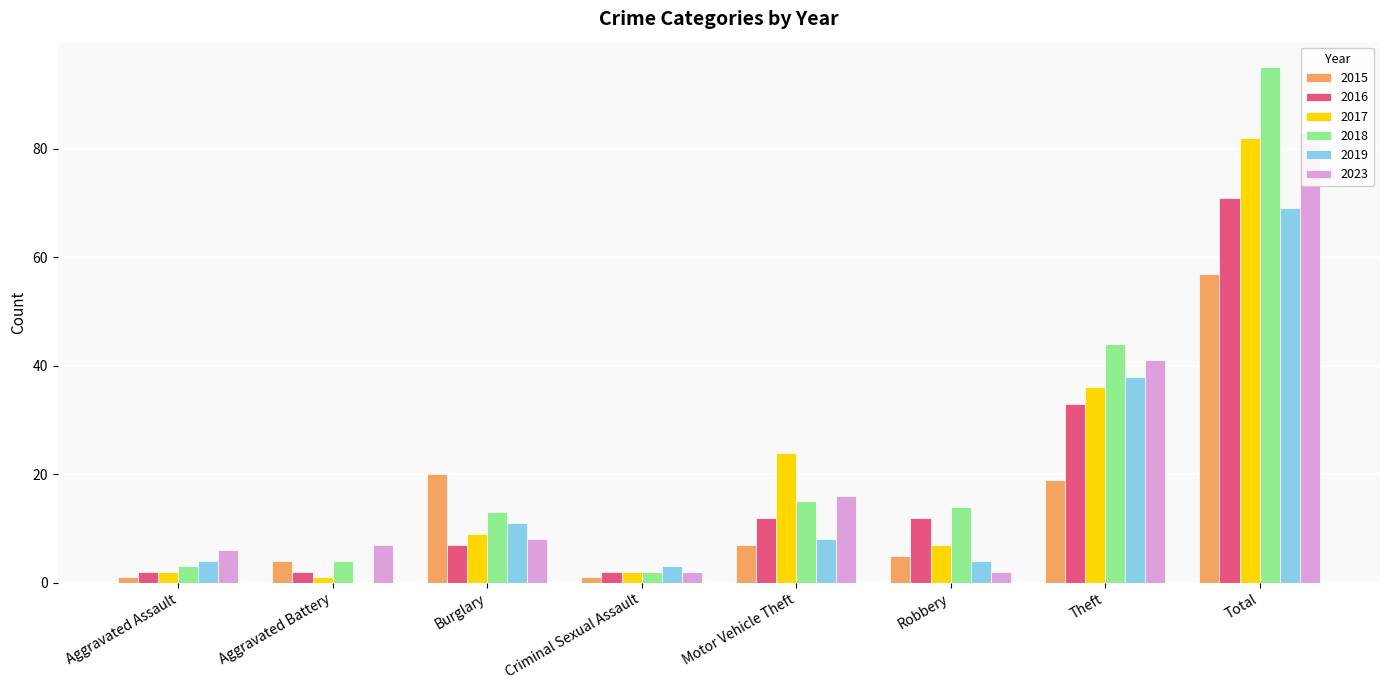

What is the sum of all 2018 values?

190